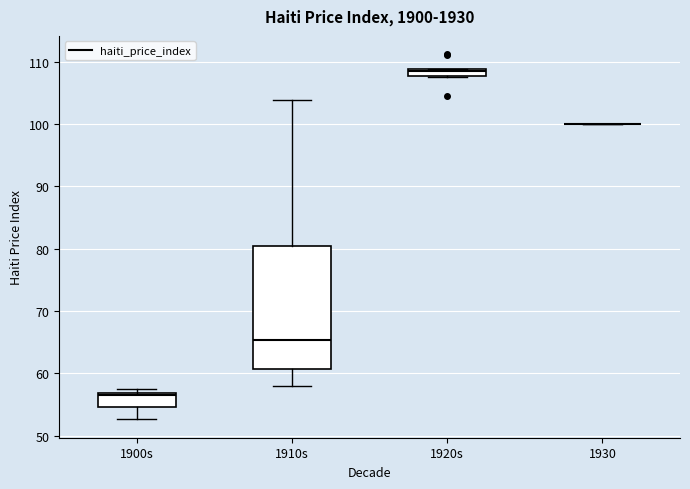

Where does the lower whisker of the box for 1910s end on the y-axis? The values are not printed on the chart, so give them approximately, as read against the axis.

58